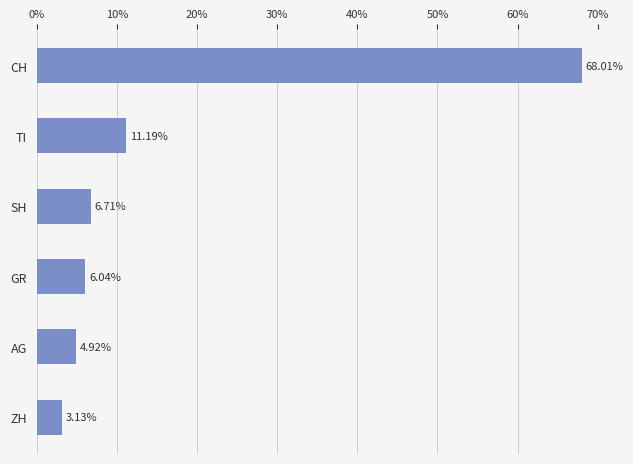

At which category does the chart reach its peak across all series?

CH